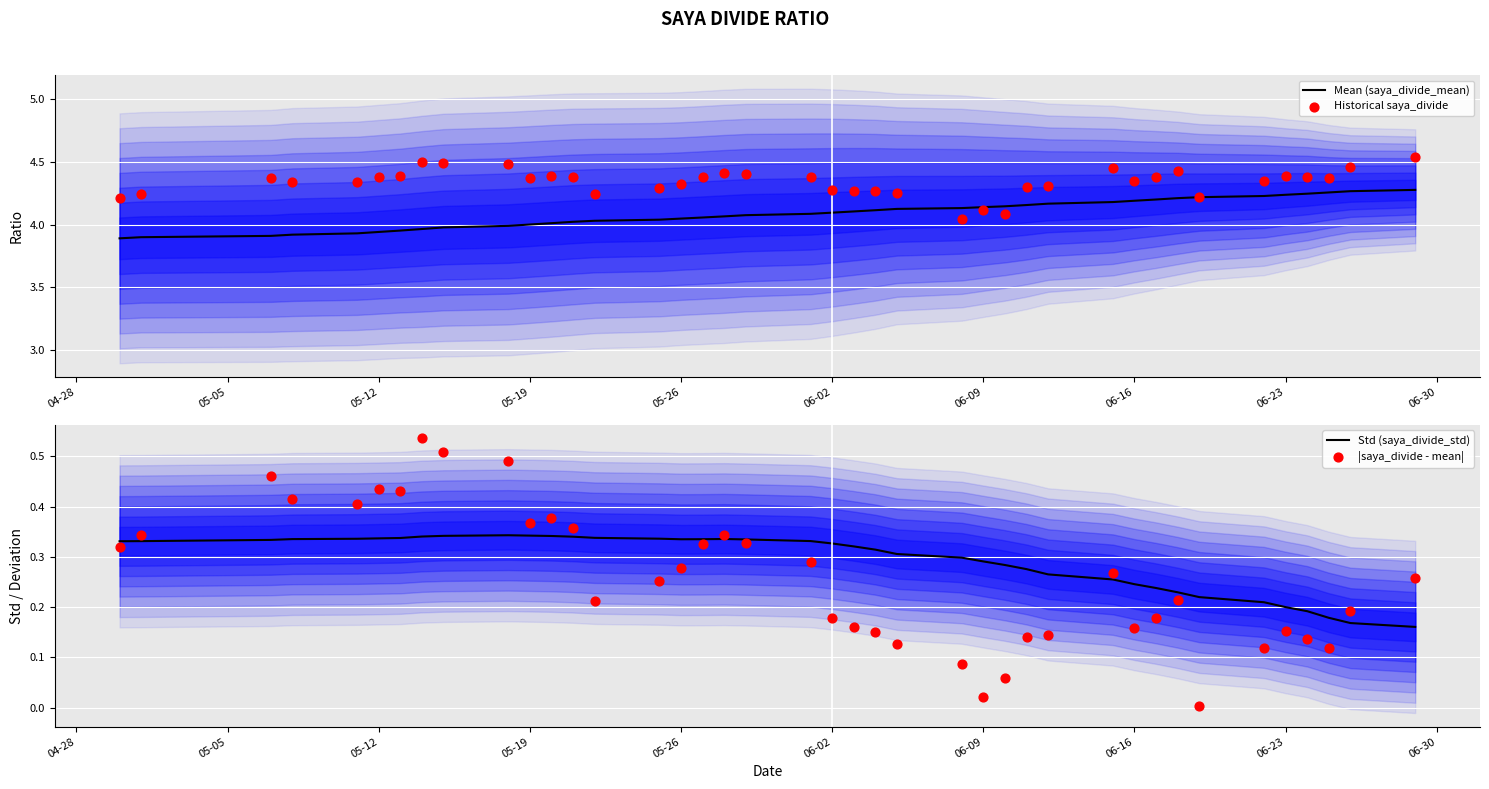

What is the total value across all series at 06-23?

9.3